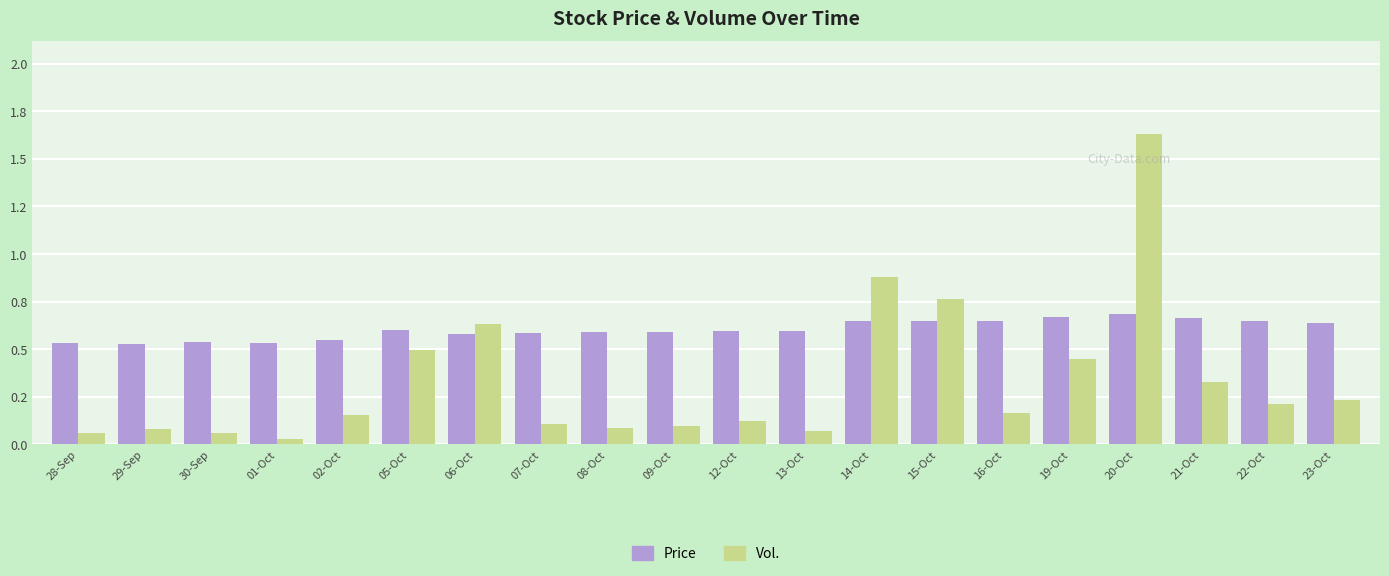

What is the label of the 19th bar from the left?

22-Oct